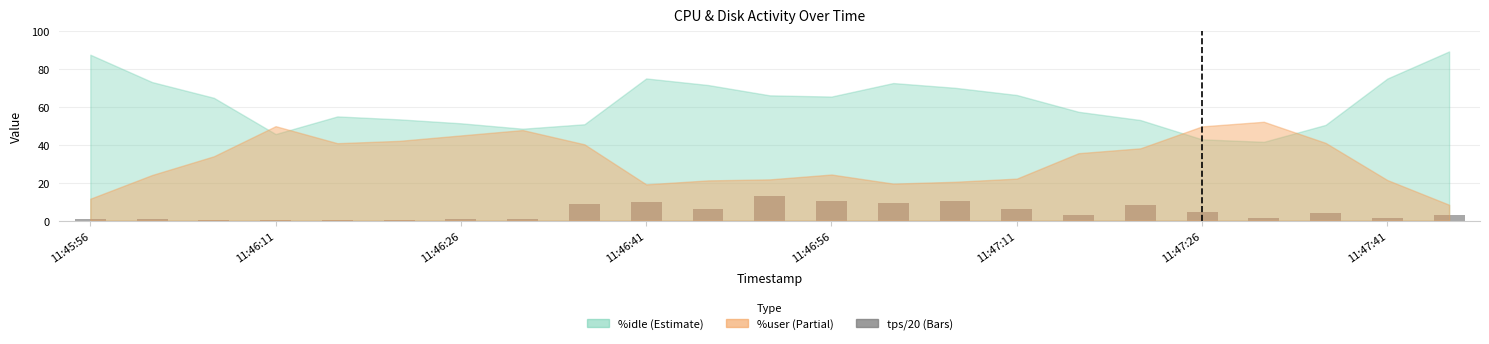

What is the sum of all values?

104.3